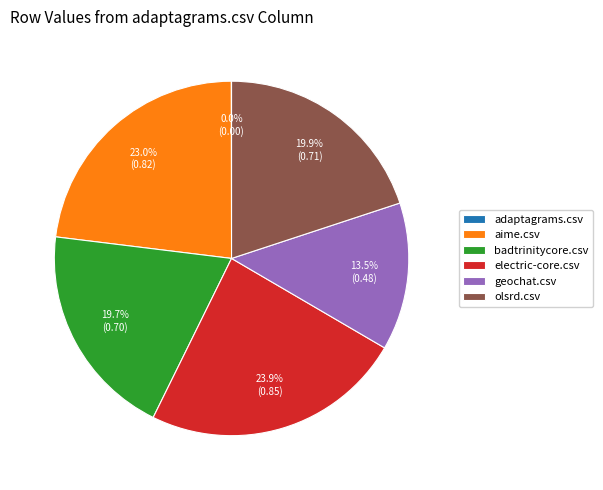

Which category has the biggest portion of the pie?

electric-core.csv